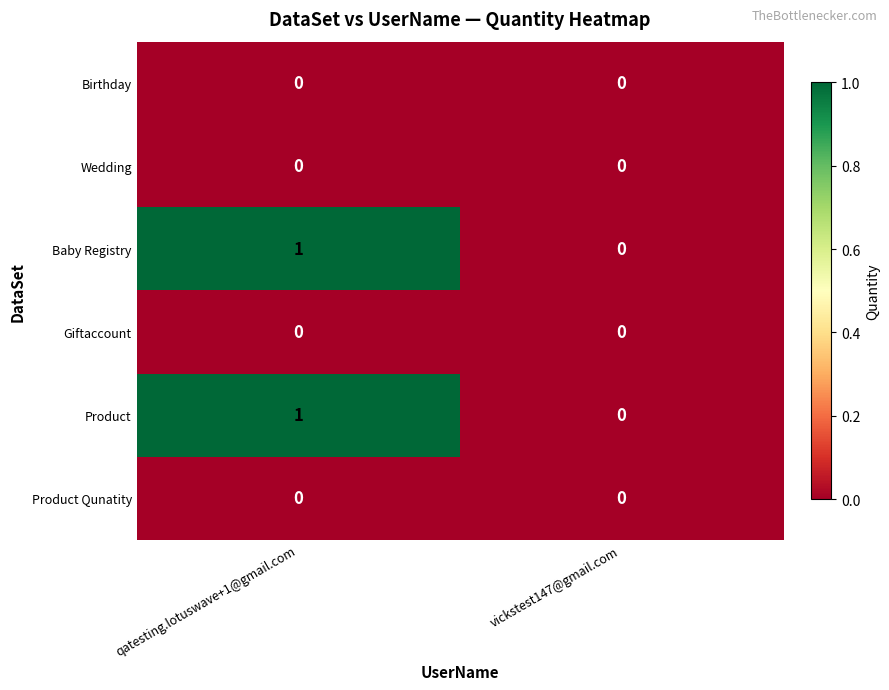

The value of Birthday at vickstest147@gmail.com is 0. True or false?

True